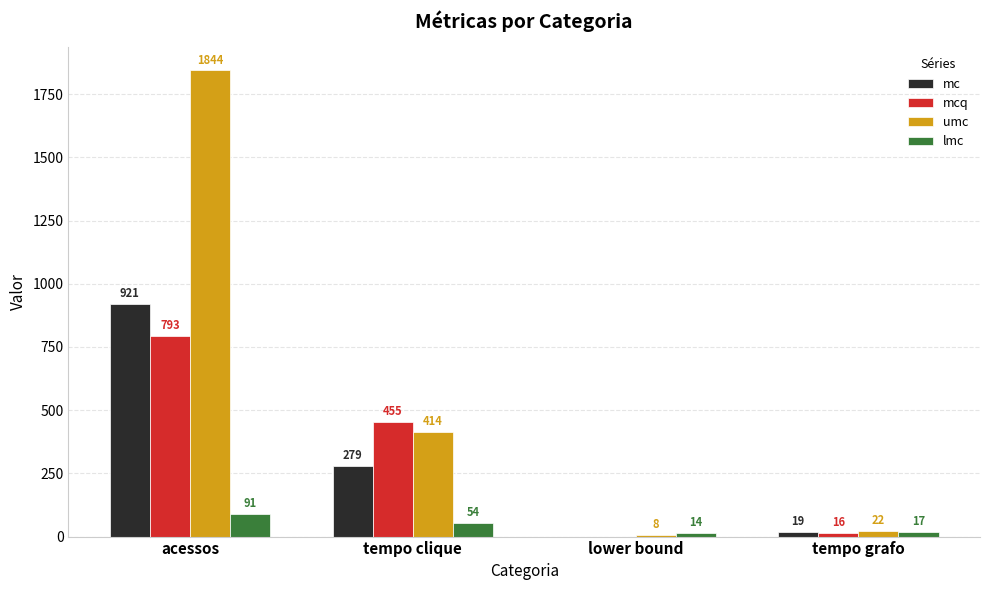

True or false: lmc has a value of 54 at tempo clique.

True